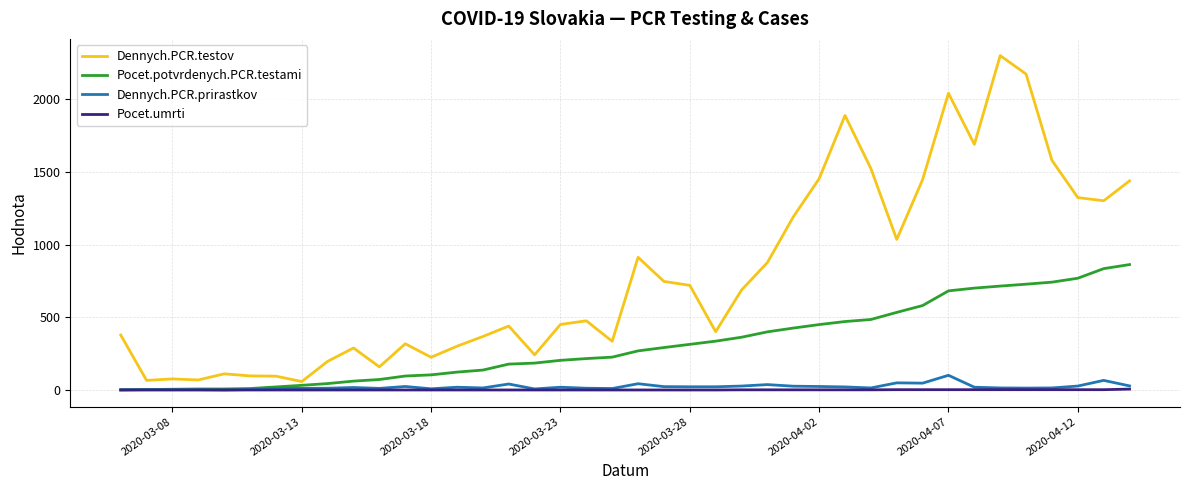

Which series has the largest total across all categories?

Dennych.PCR.testov